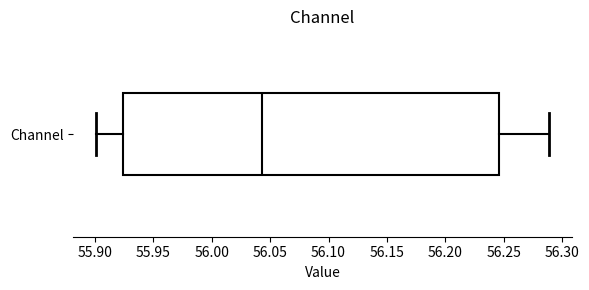

Where does the right whisker of the box for Channel end on the x-axis? The values are not printed on the chart, so give them approximately, as read against the axis.

56.290